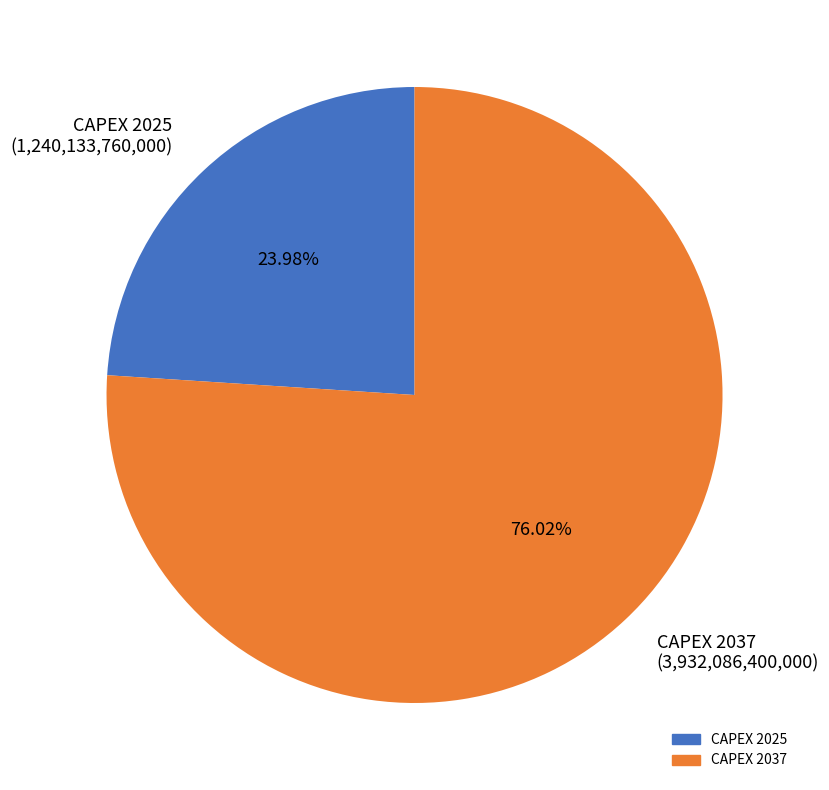

Count the number of slices in the pie.

2